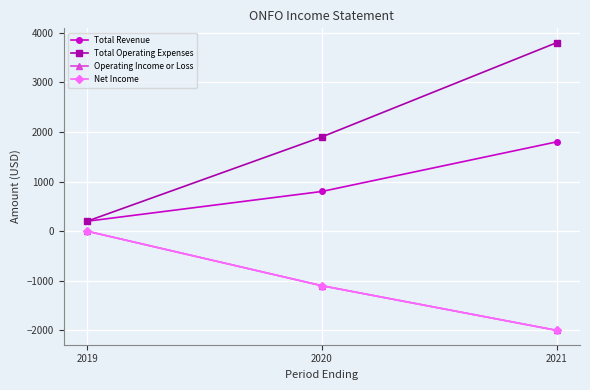

At how many categories does at least one series exceed 1140?

2